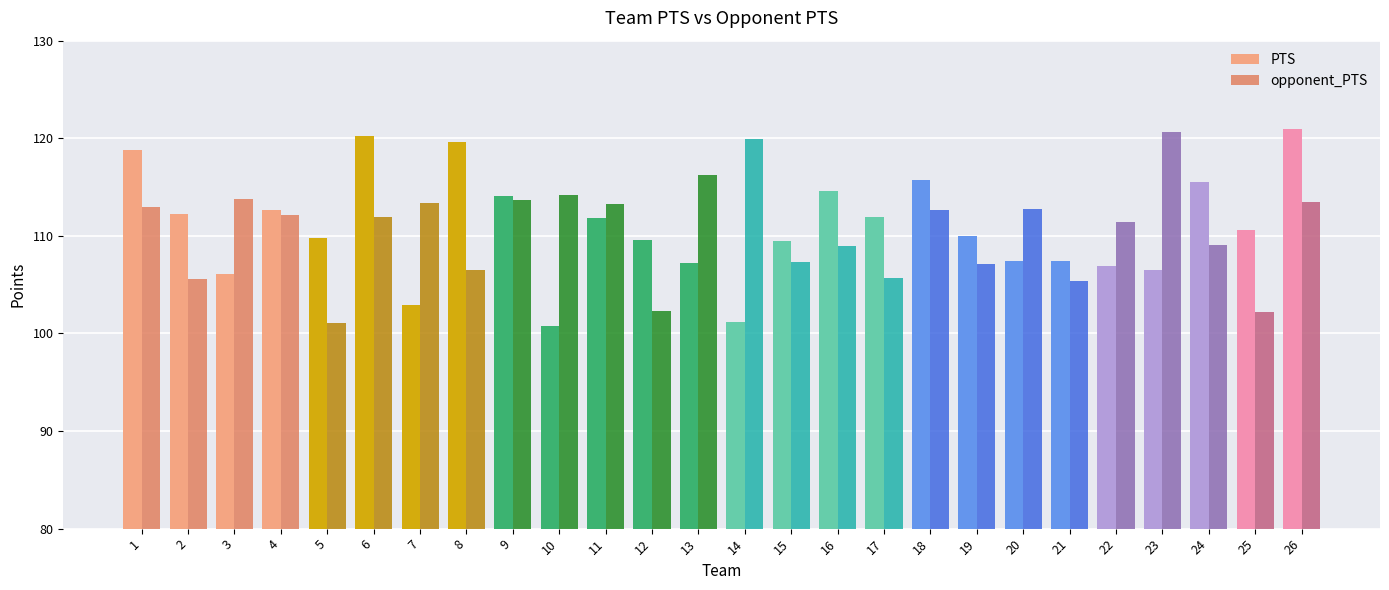

Which category has the highest value in the PTS series?

26